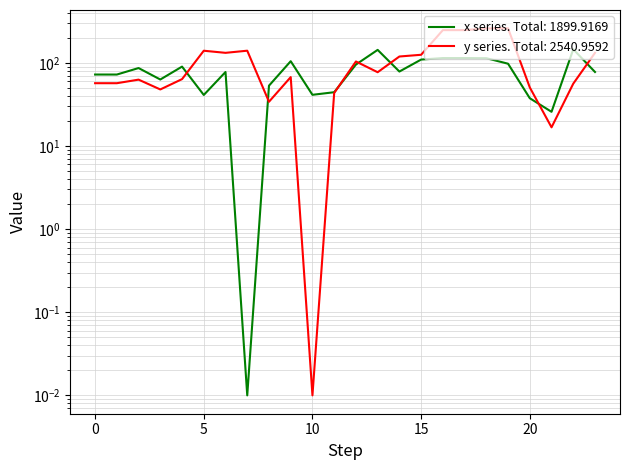

Which series ends up on top after the final intersection of x and y?

y